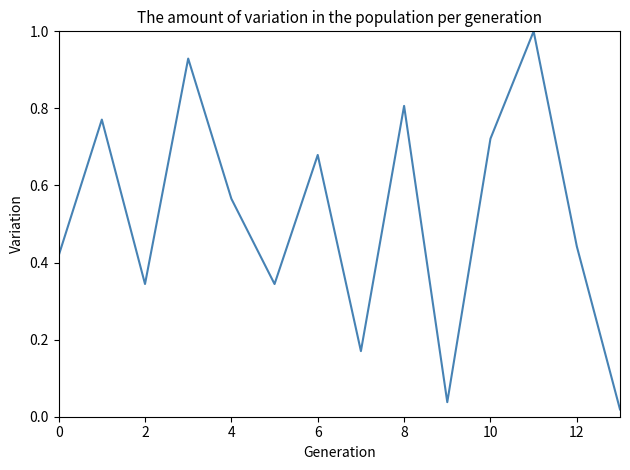

What is the greatest value displayed?

1.0